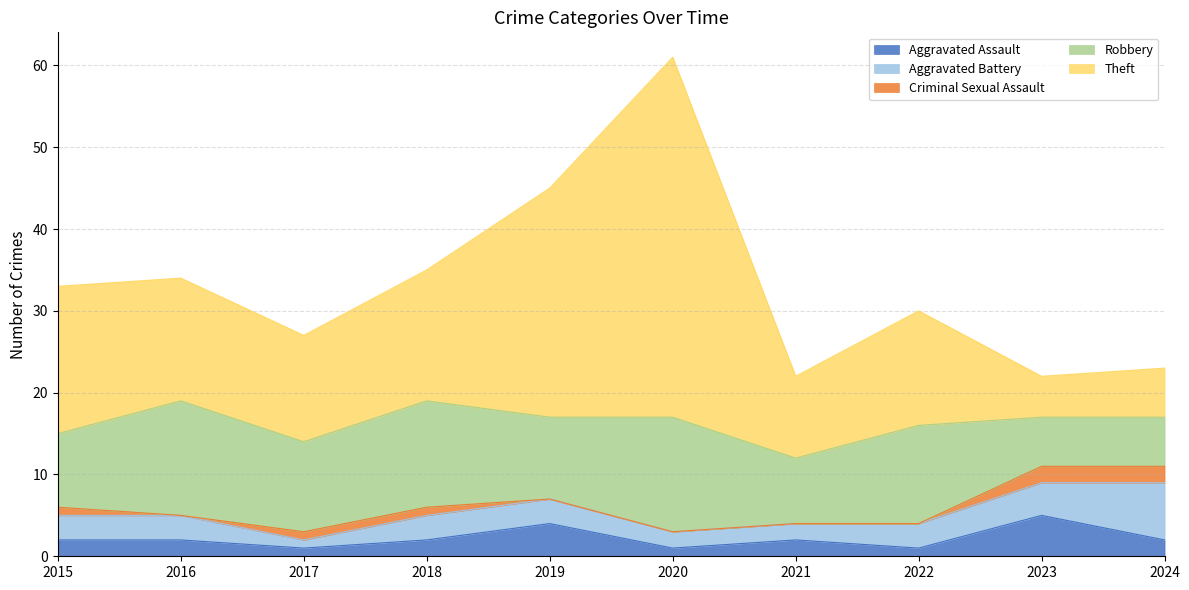

What is the value of the Robbery point at the 10th from the left?

6